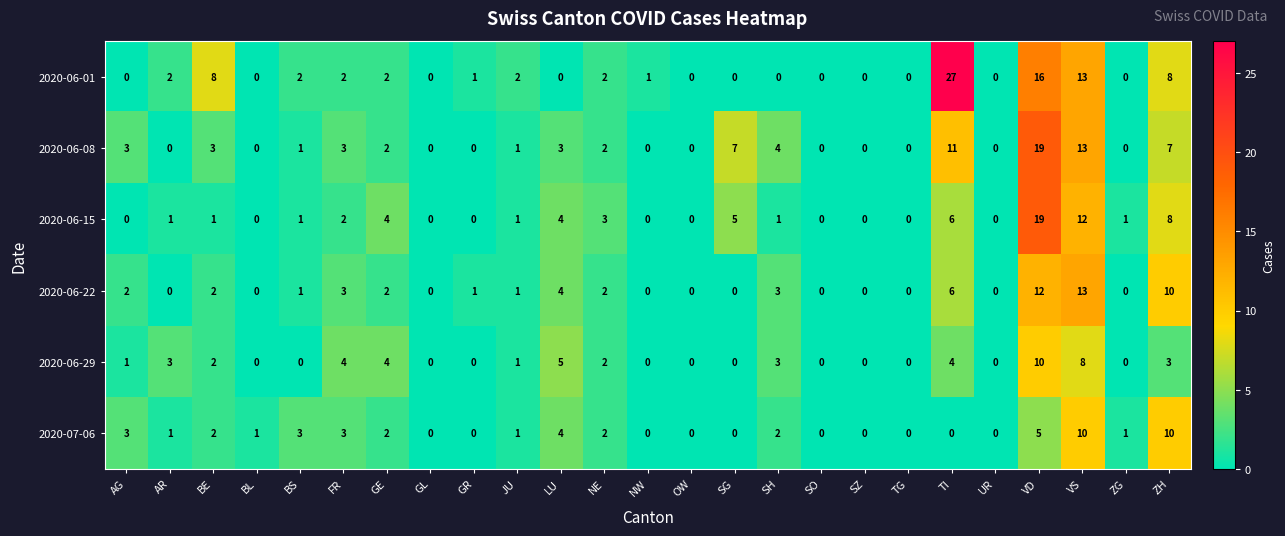

Which category has the highest value in the 2020-06-22 series?

VS